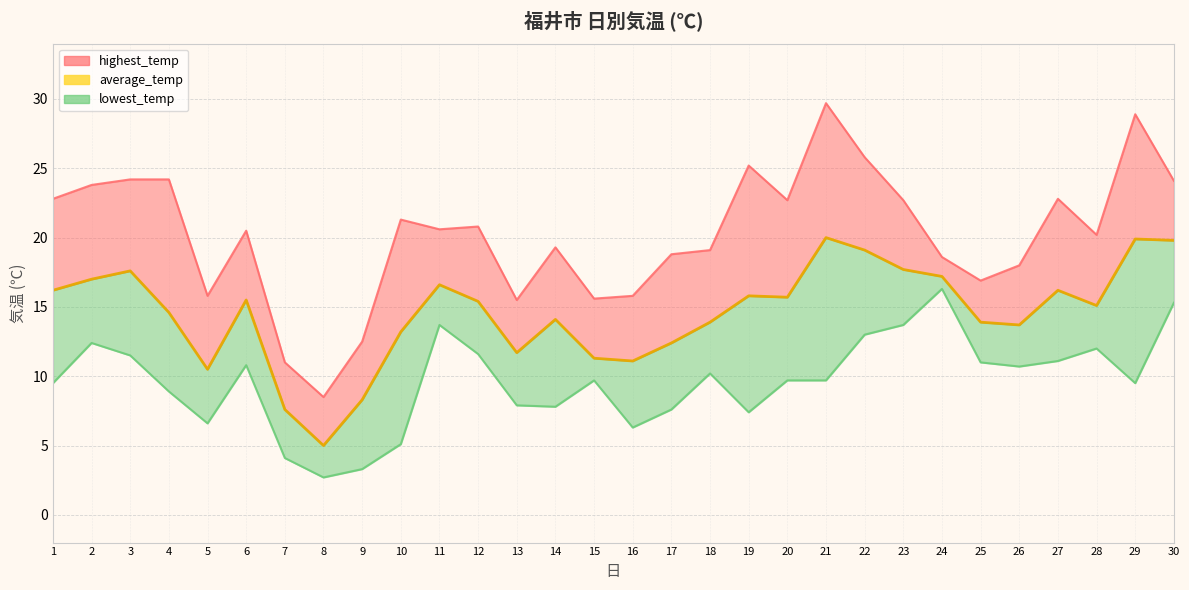

What is the ratio of the value at 7 to the value at 4?

0.5